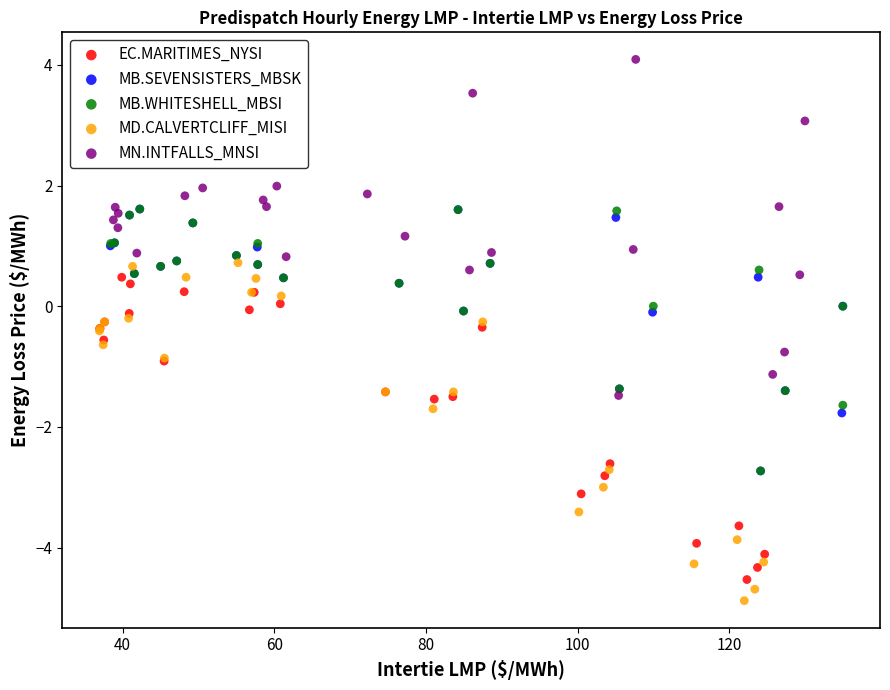

Which series contains the highest Y value?

MN.INTFALLS_MNSI